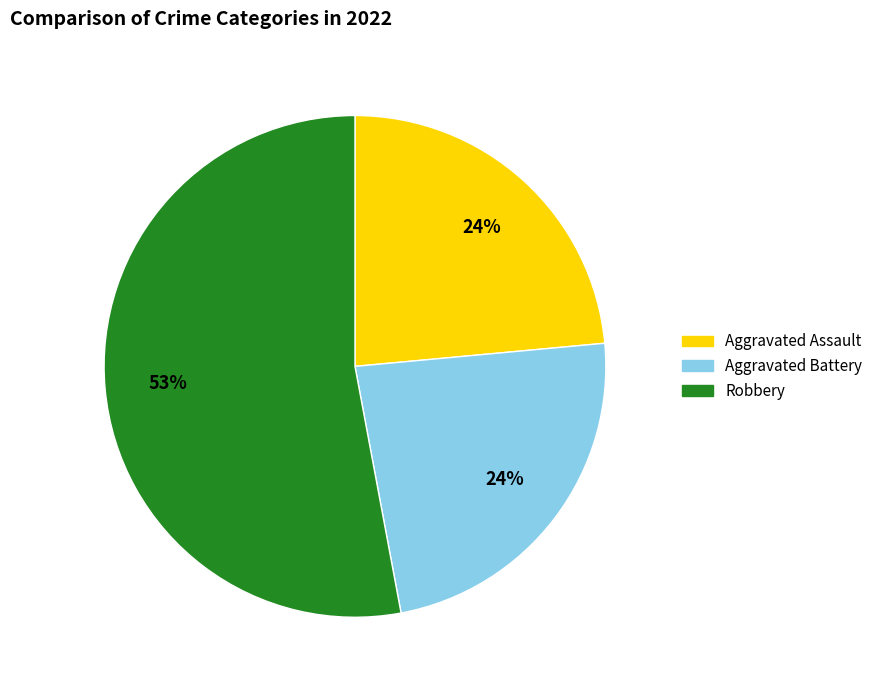

To the nearest percent, what is the difference between the largest and smallest slice percentages?

29%